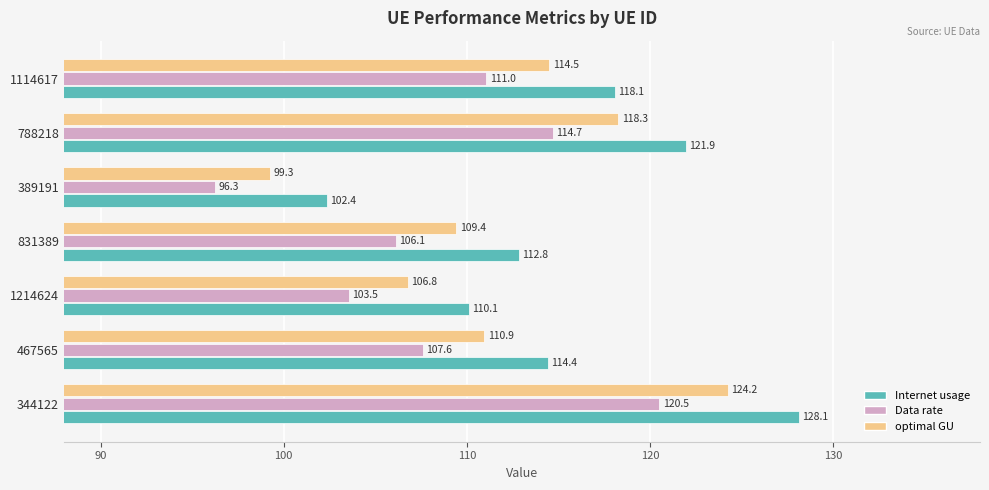

What is the total value across all series at 788218?

354.9